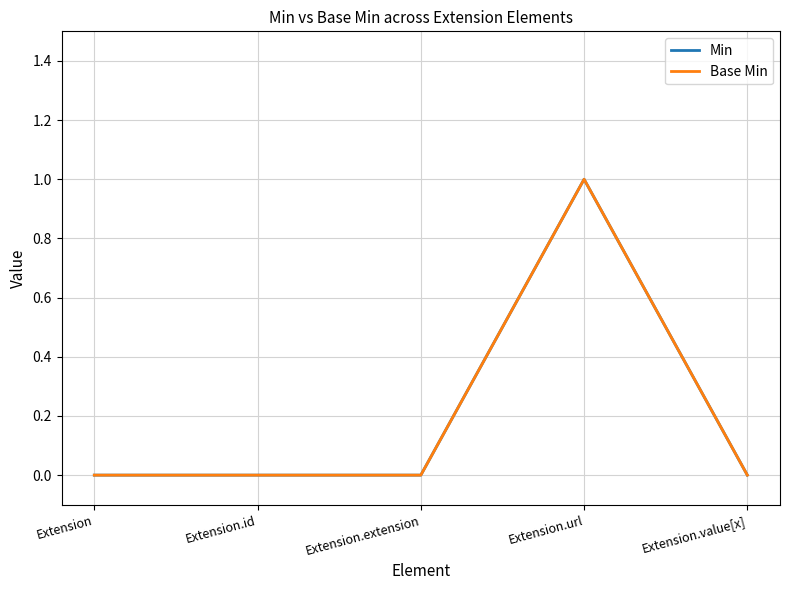

Reading right to left, list all the values displayed in this chart.

Min: 0	1	0	0	0
Base Min: 0	1	0	0	0